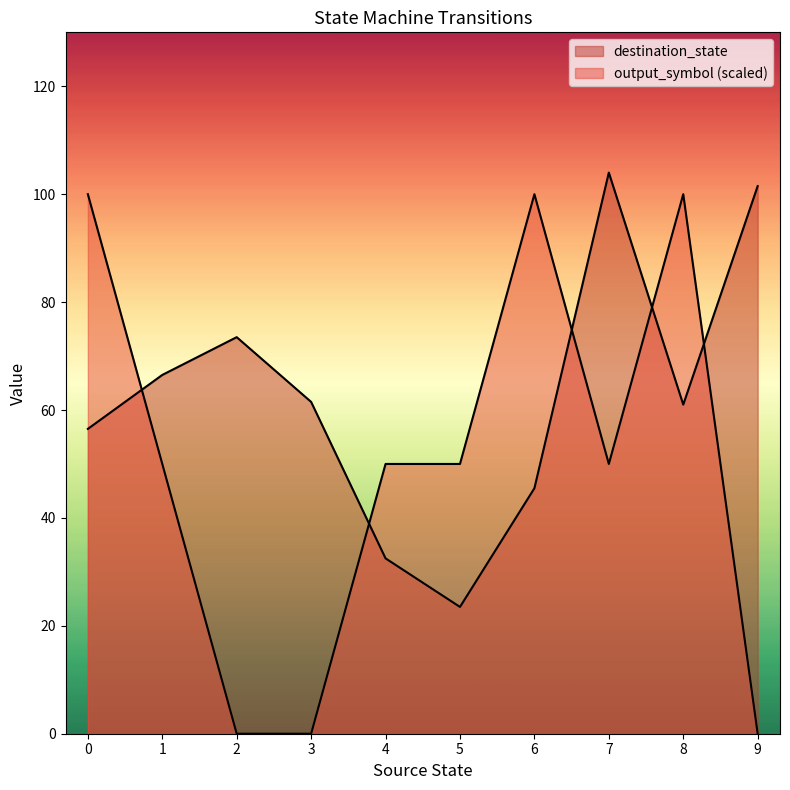

In output_symbol, how many points are lower than both neighbors (excluding endpoints)?

2